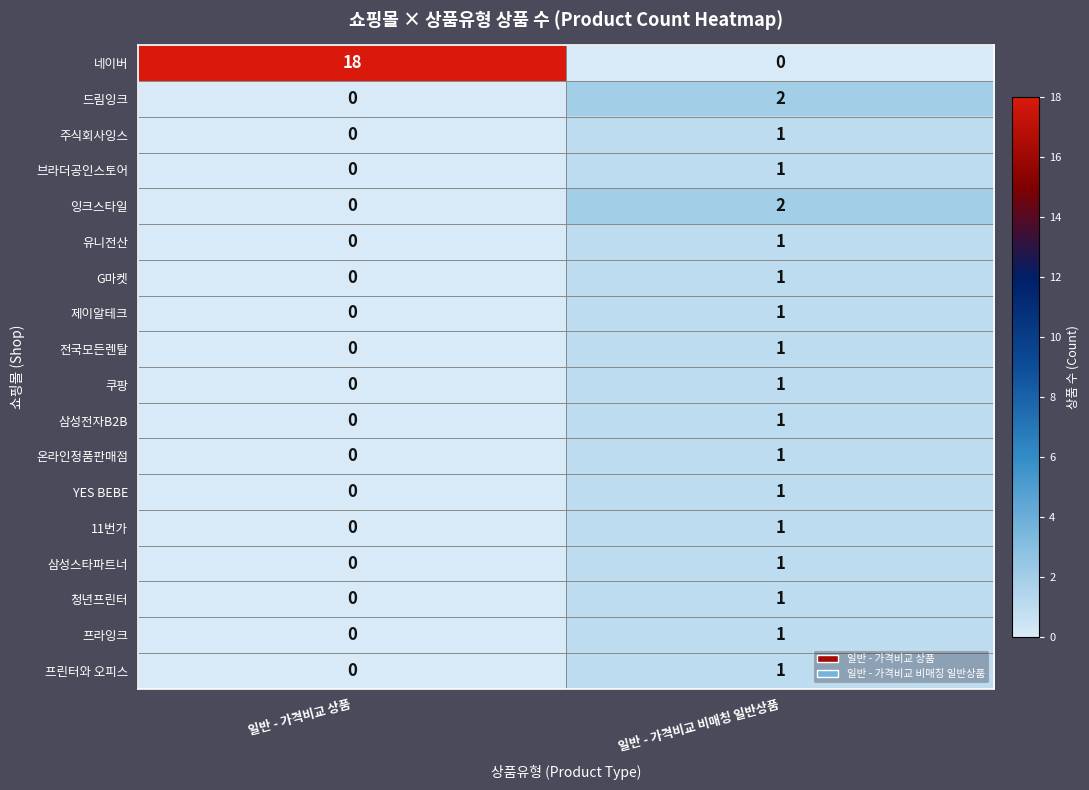

What is the maximum value shown in the chart?

18